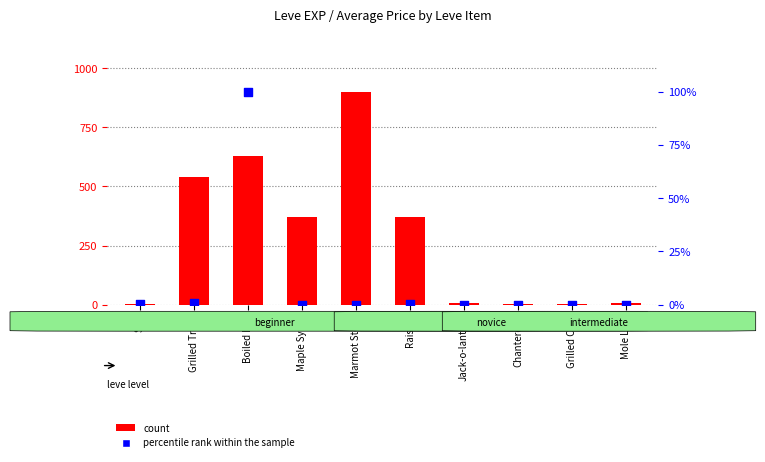

What are all the series names shown in the legend?

count, percentile rank within the sample